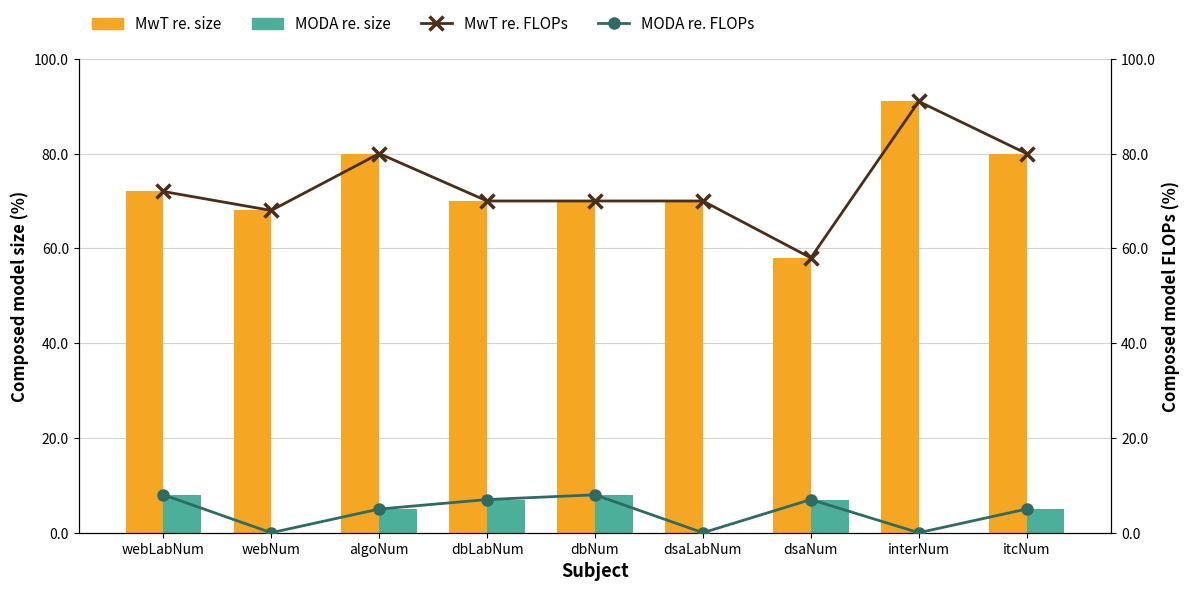

What is the sum of the MODA re. size values at webNum and webLabNum?

8